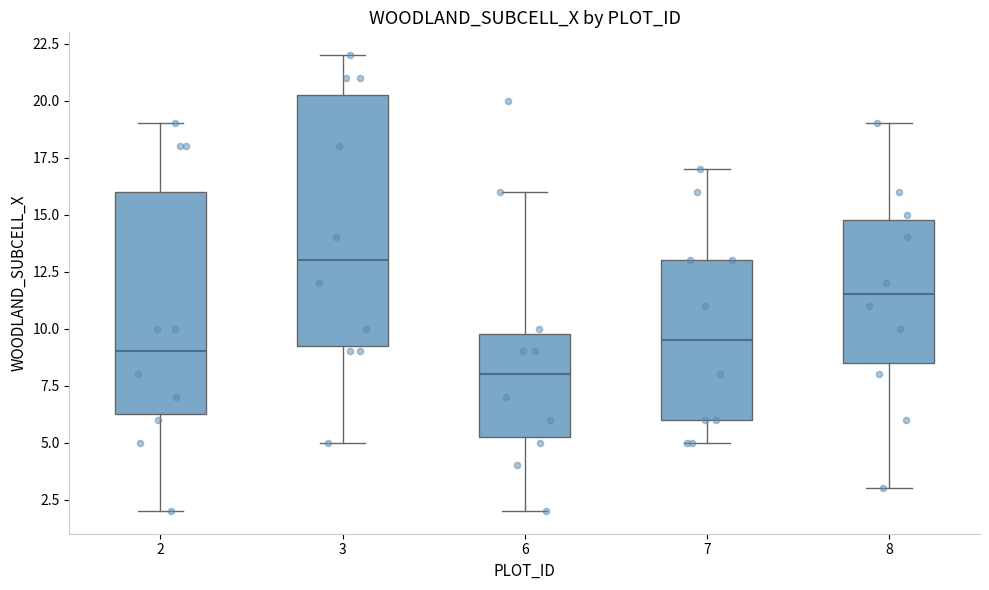

Where does the upper whisker of the box at x = 7 end on the y-axis? The values are not printed on the chart, so give them approximately, as read against the axis.

17.0